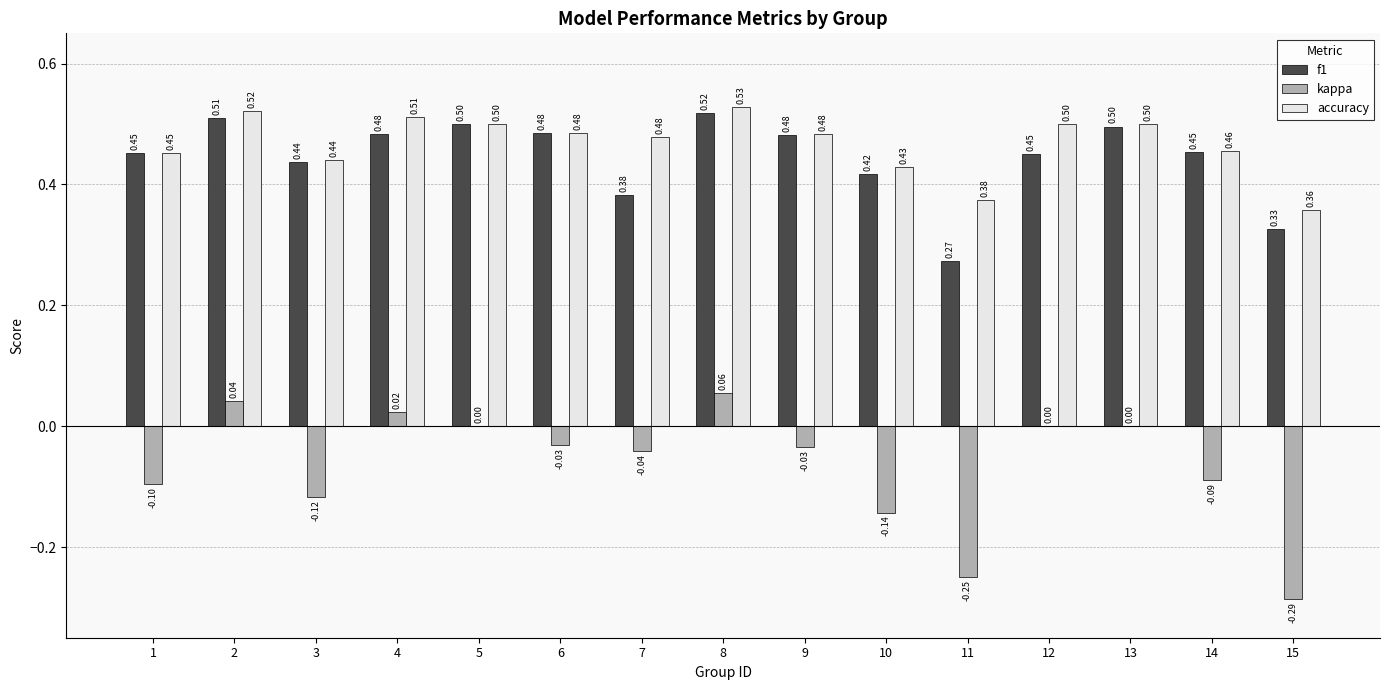

How many groups of bars are there?

15